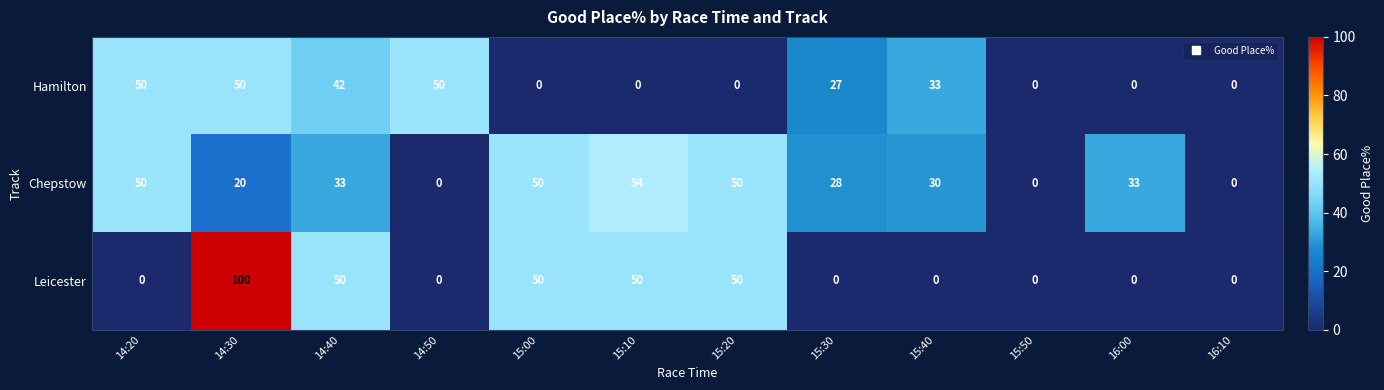

Which series has the largest total across all categories?

Chepstow